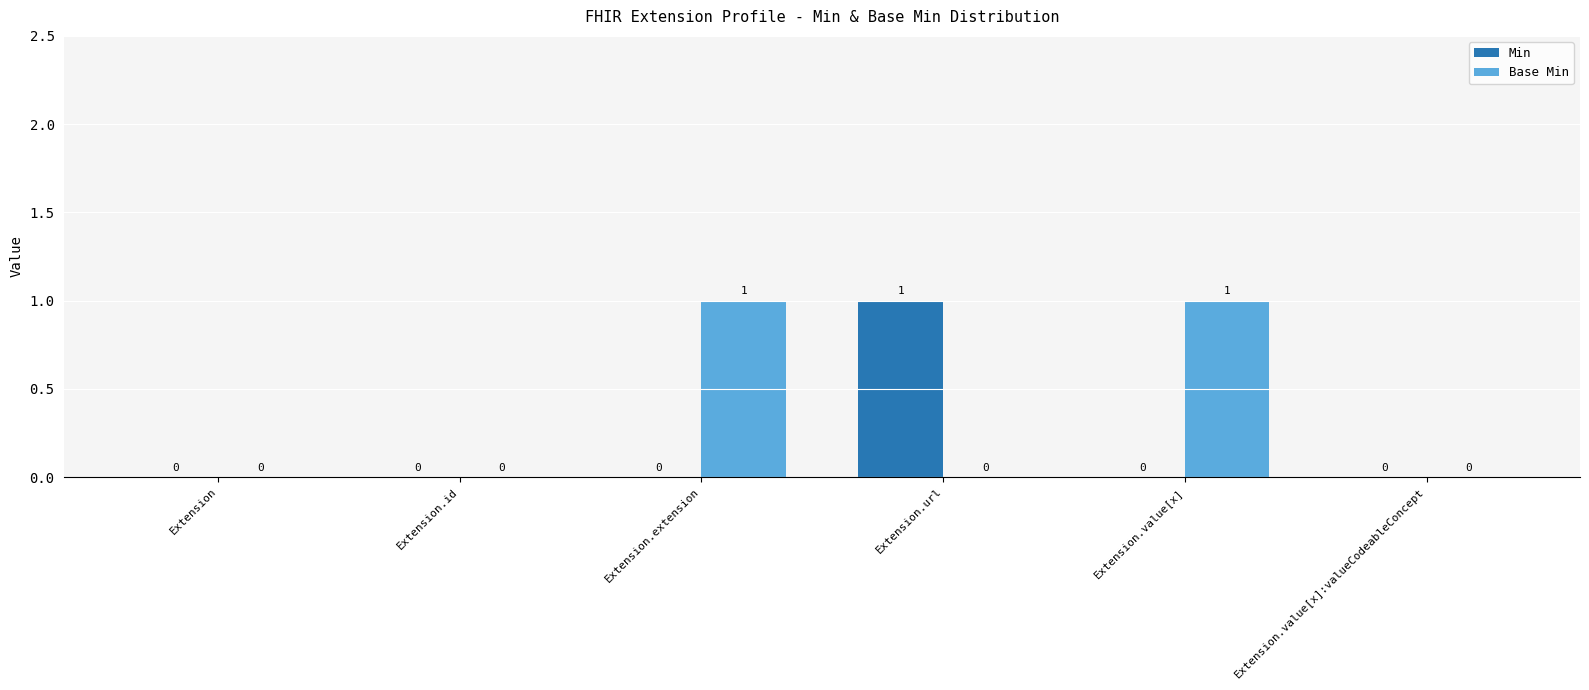

Reading left to right, what are all the values shown in this chart?

Min: Extension=0	Extension.id=0	Extension.extension=0	Extension.url=1	Extension.value[x]=0	Extension.value[x]:valueCodeableConcept=0
Base Min: Extension=0	Extension.id=0	Extension.extension=1	Extension.url=0	Extension.value[x]=1	Extension.value[x]:valueCodeableConcept=0